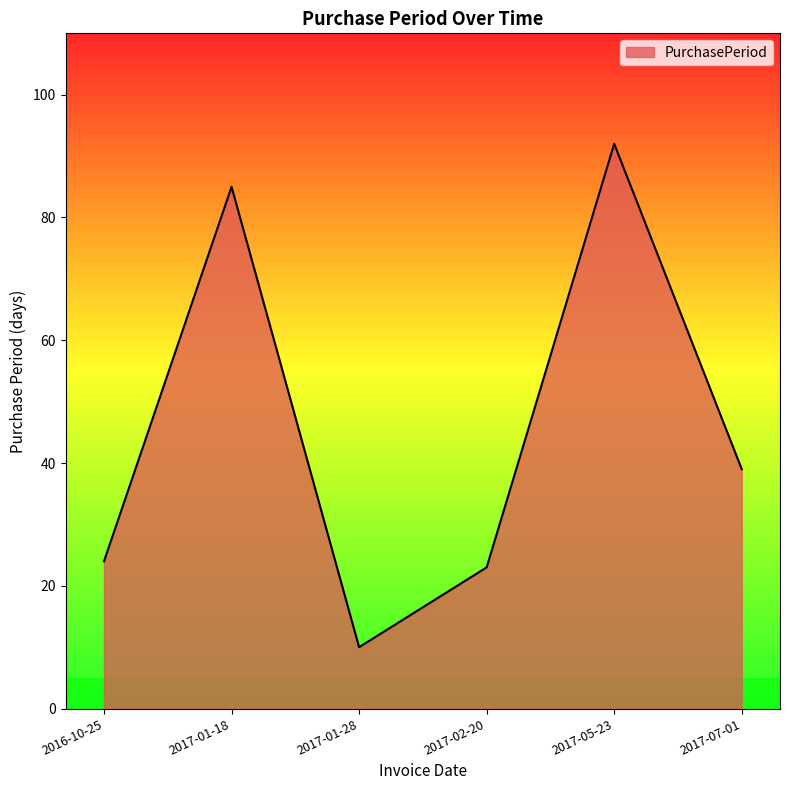

What position from the right is 2017-01-28?

4